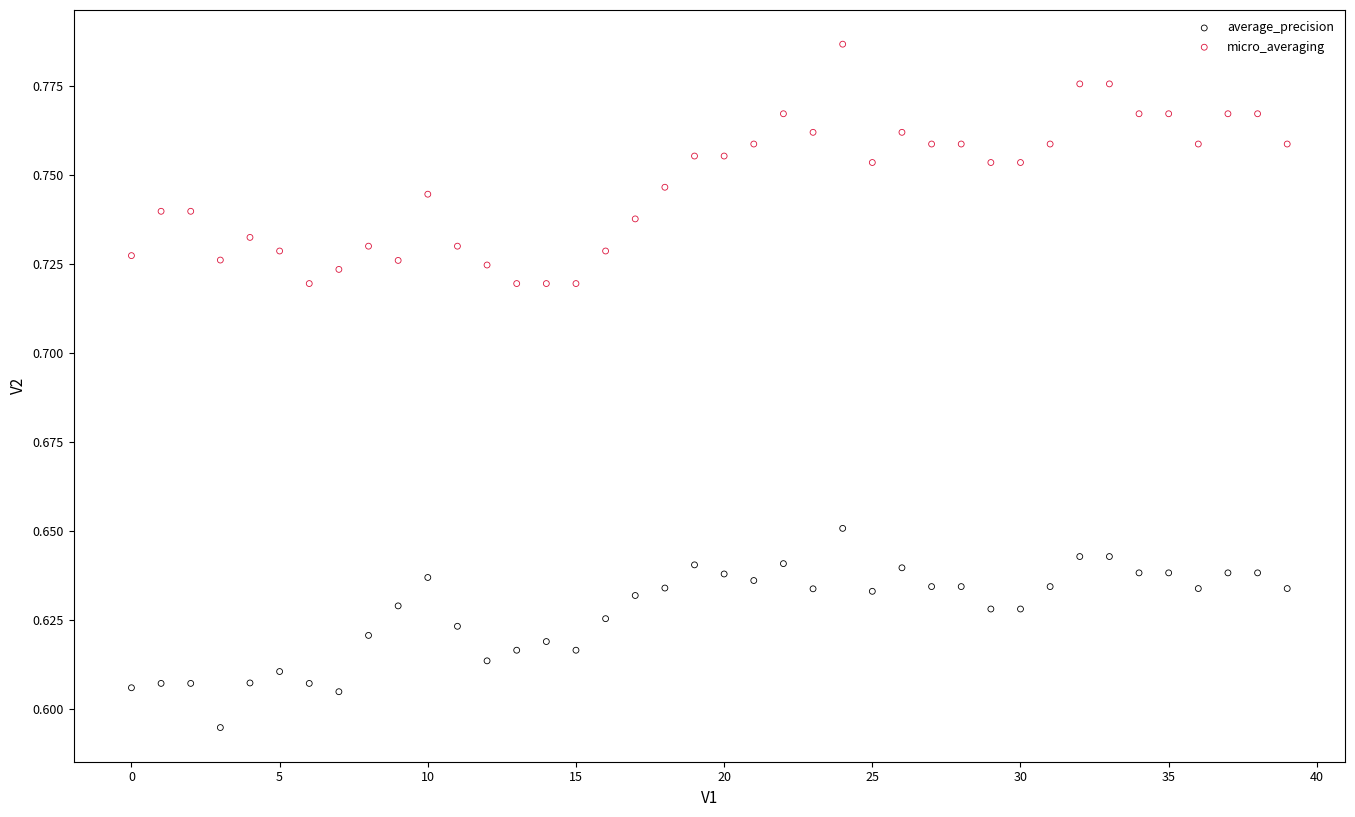

What are all the series names shown in the legend?

average_precision, micro_averaging